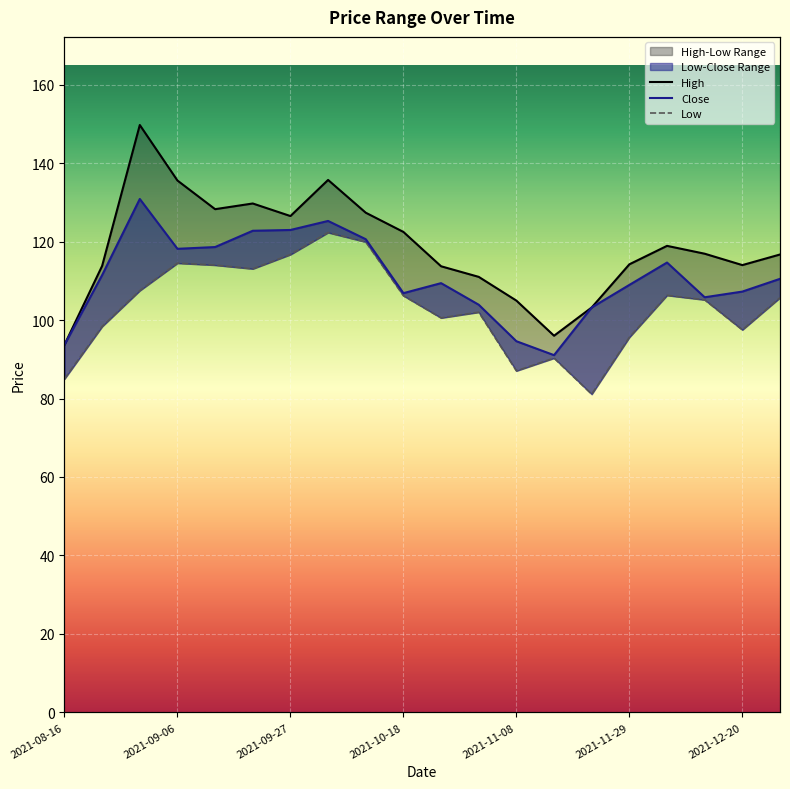

The value of High at 2021-09-27 is 38.7. True or false?

False